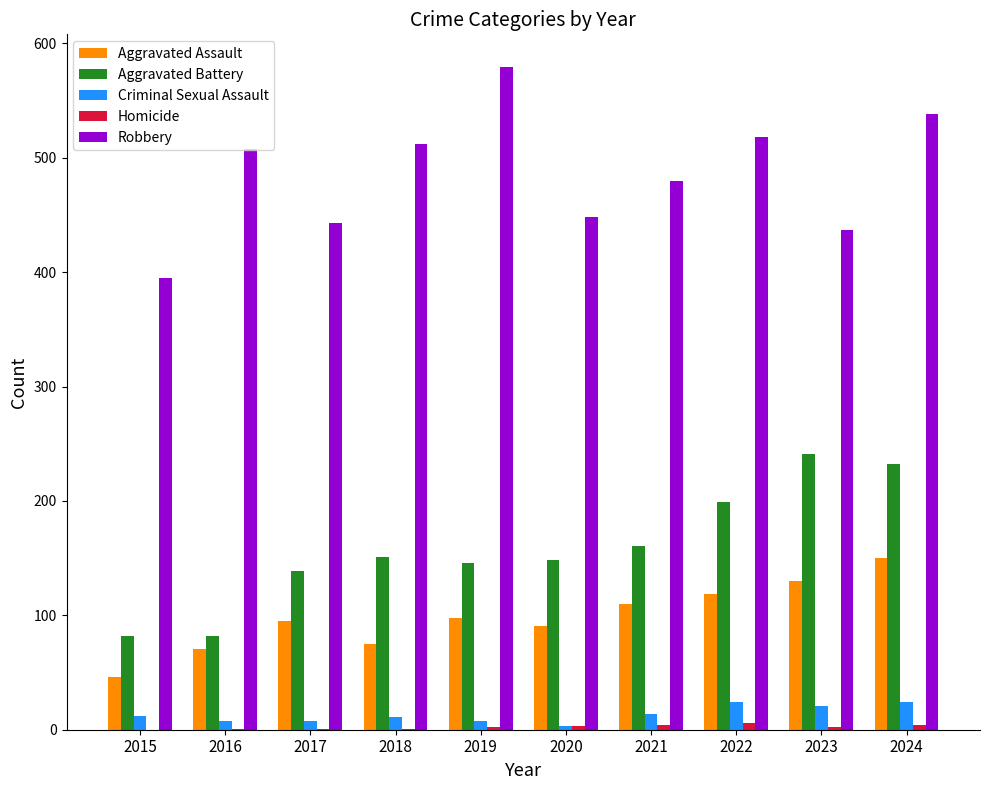

At which category is the sum across all series the highest?

2024